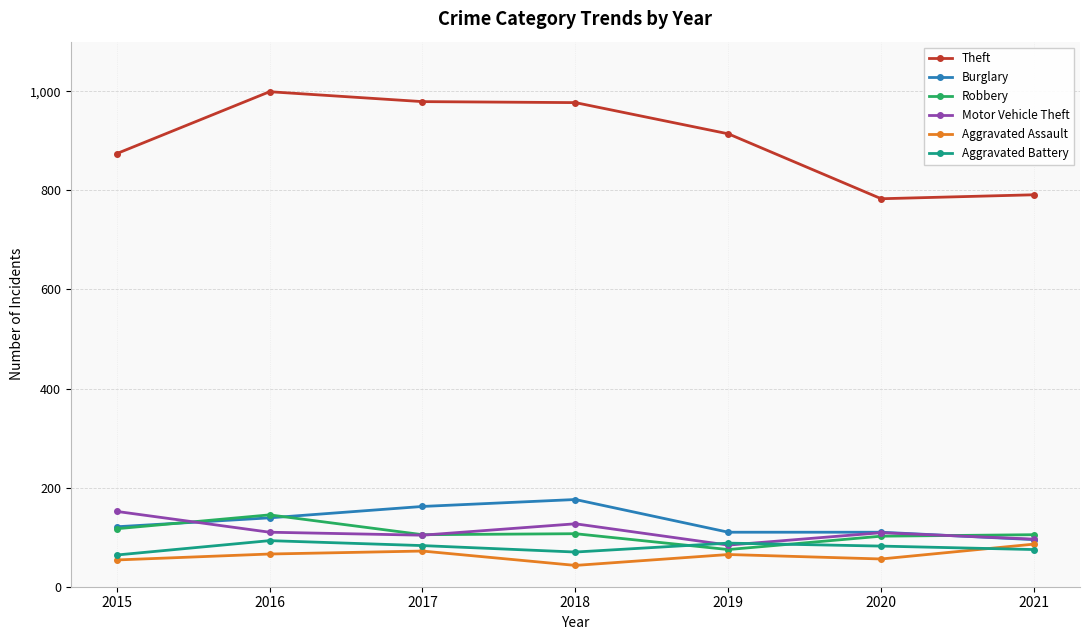

What is the average value of the Robbery series?

108